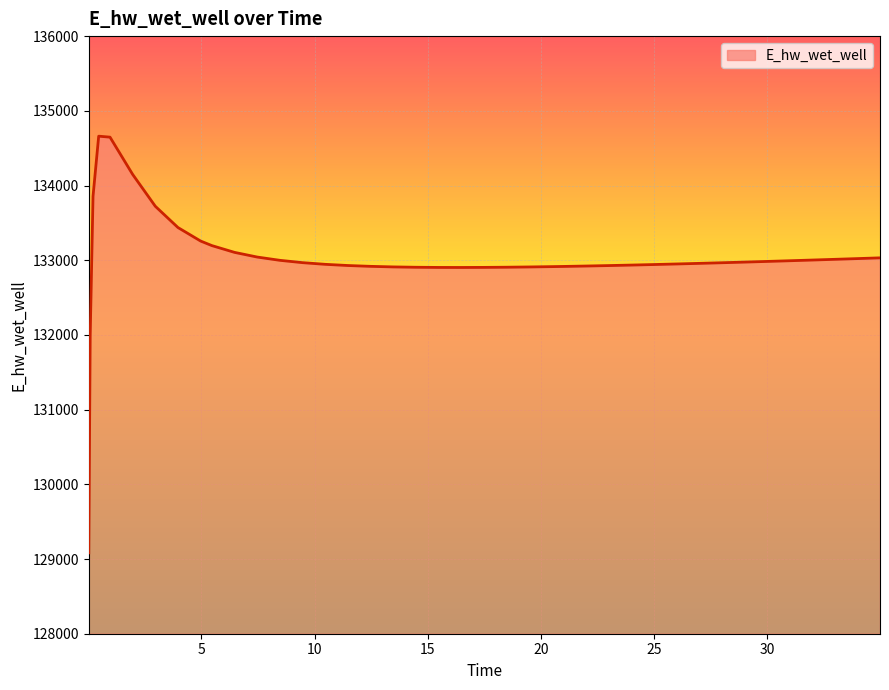

Does the chart have visible grid lines?

Yes